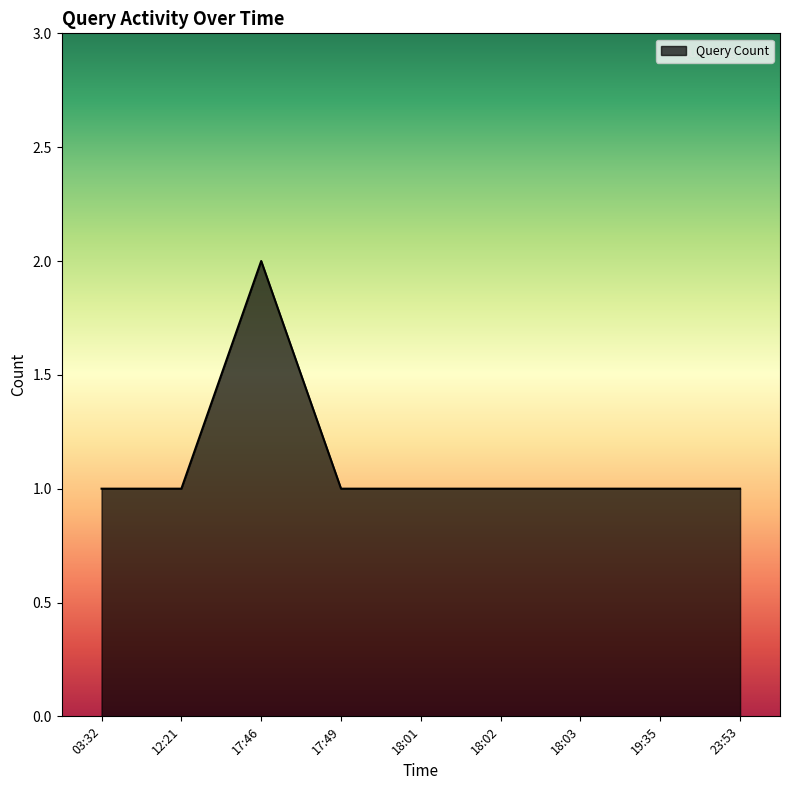

Is it true that the value at 18:01 is 1?

True